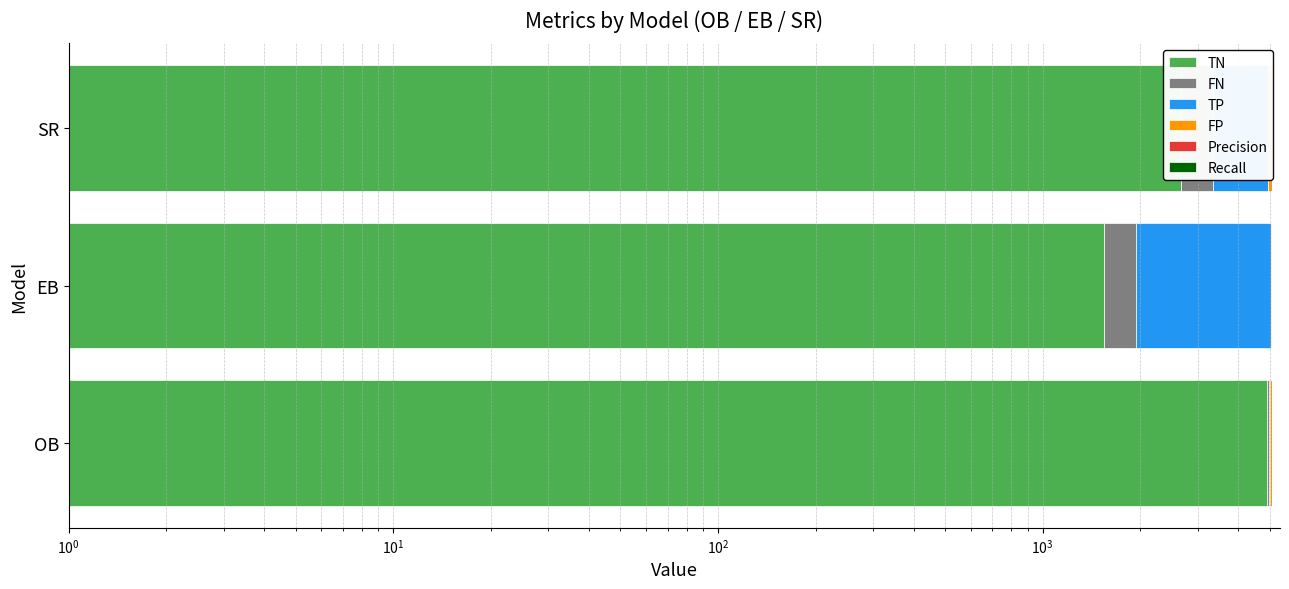

Is the value of Precision at OB greater than the value of FN at EB?

No